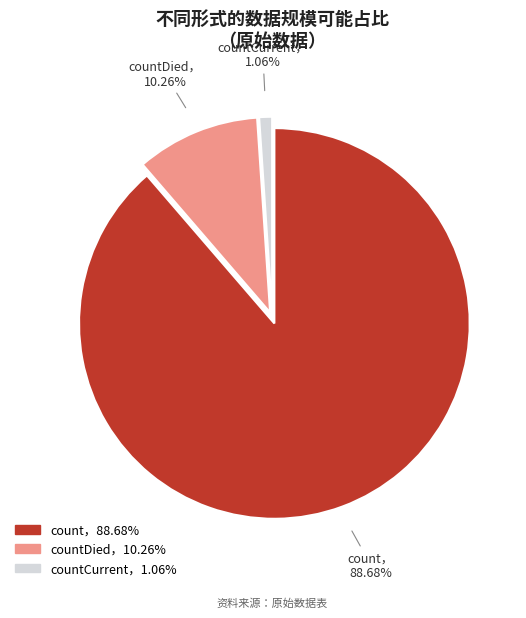

Is there a majority slice in this chart?

Yes